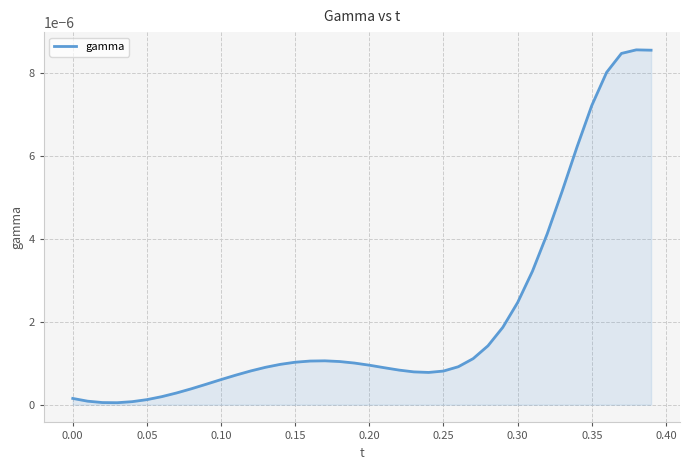

How many lines are shown in the chart?

1